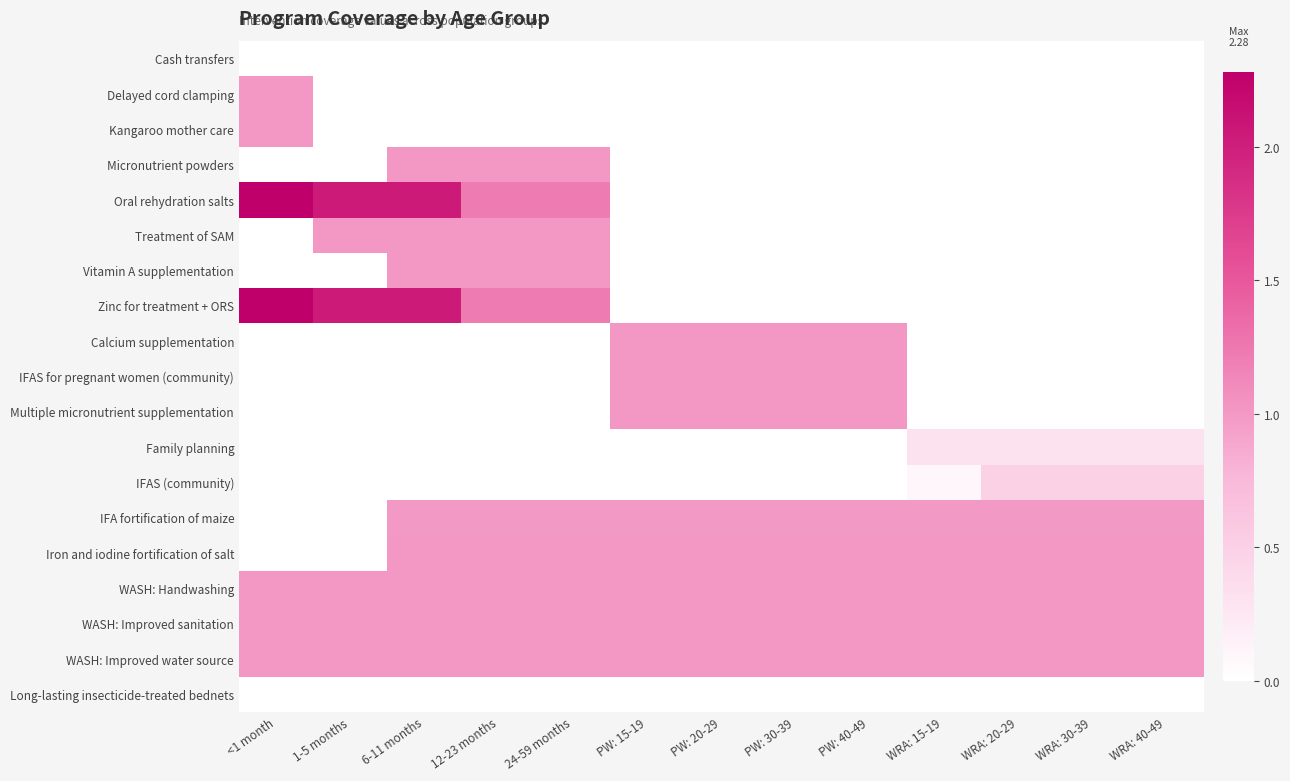

At which category is the sum across all series the highest?

6-11 months